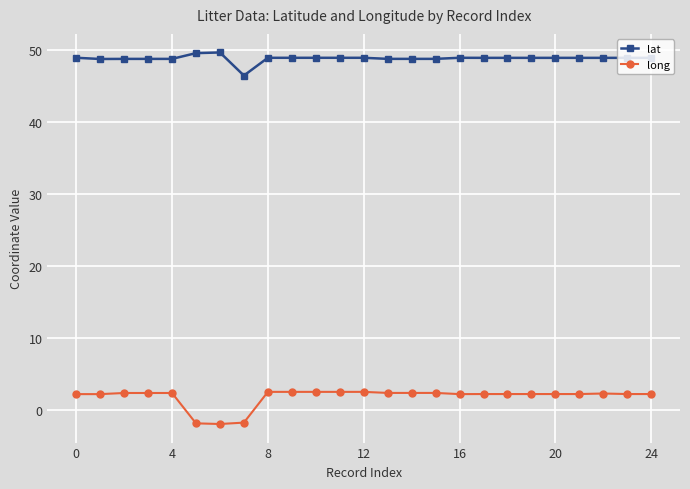

How many data points in lat are less than 48?

1